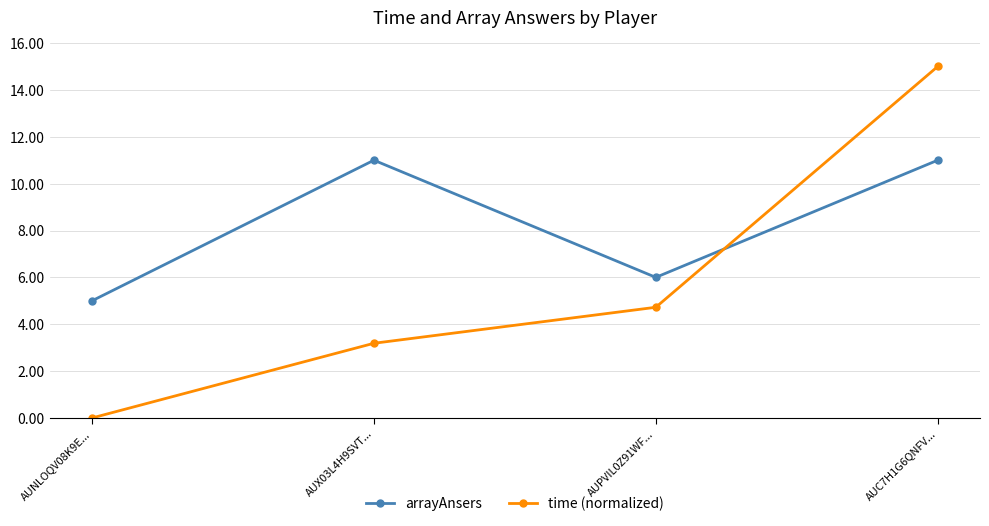

Which series has the largest total across all categories?

arrayAnsers